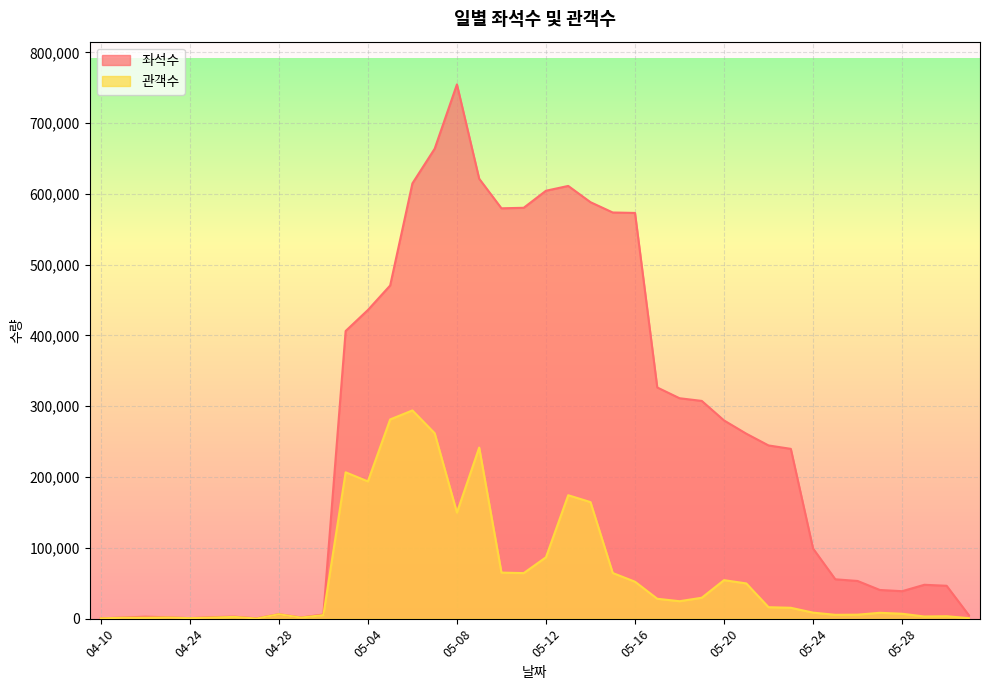

How many lines are shown in the chart?

2